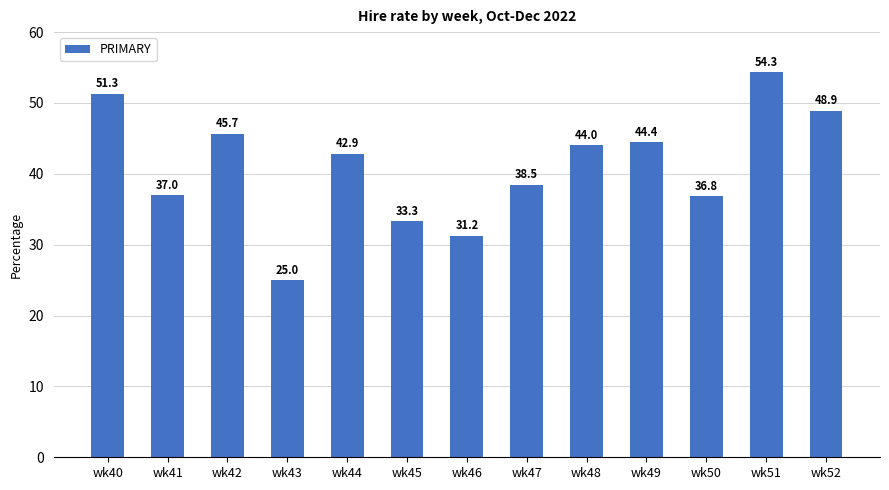

Which has a higher value, wk50 or wk49?

wk49